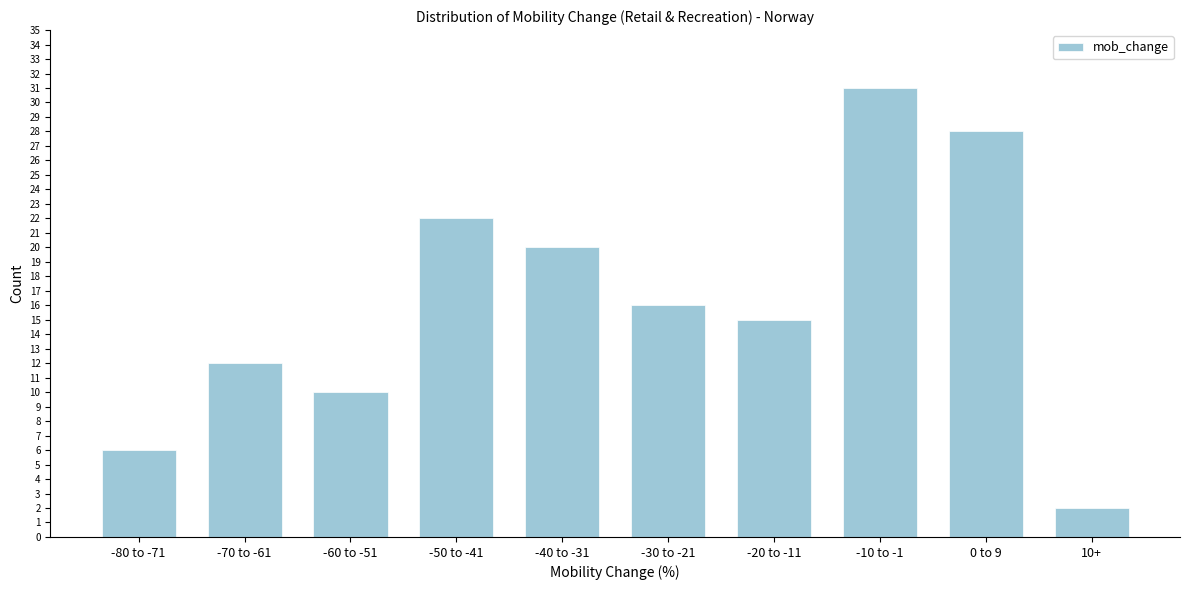

Reading left to right, transcribe all the data shown in this chart.

-80 to -71=6	-70 to -61=12	-60 to -51=10	-50 to -41=22	-40 to -31=20	-30 to -21=16	-20 to -11=15	-10 to -1=31	0 to 9=28	10+=2